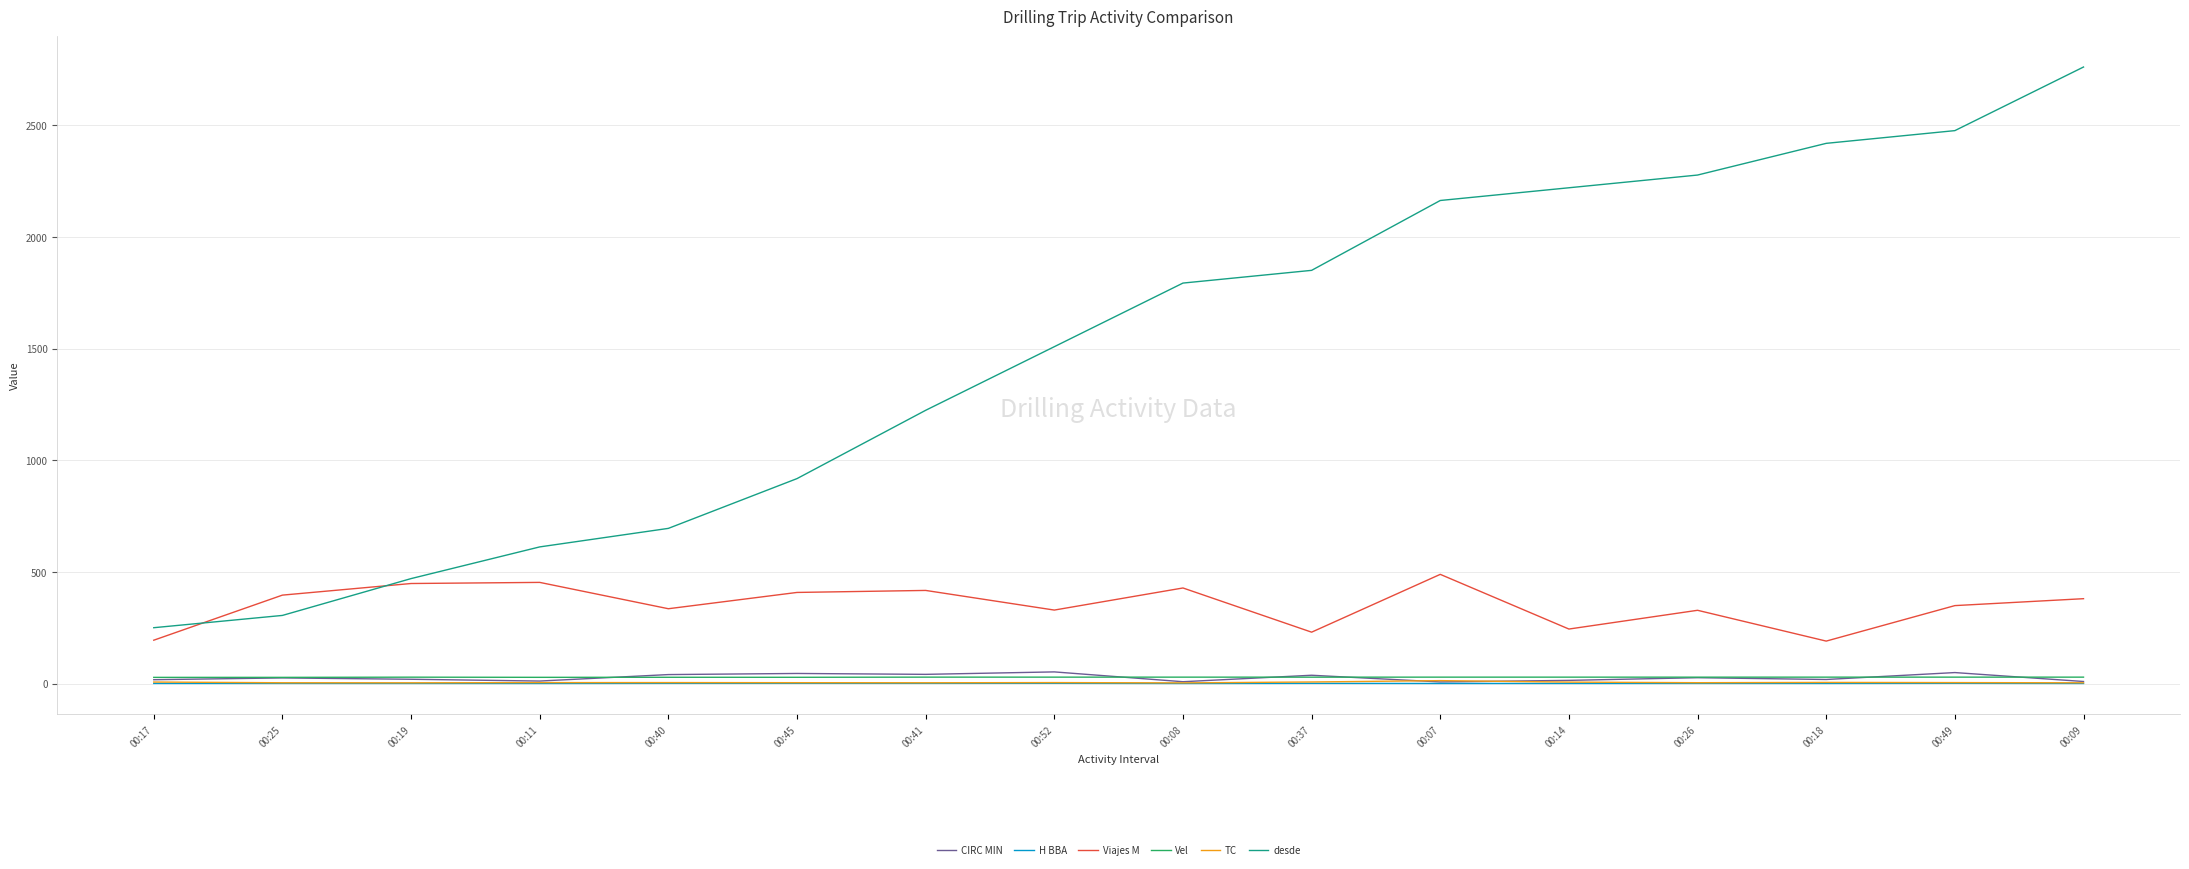

What is the average value of the CIRC MIN series?

26.1